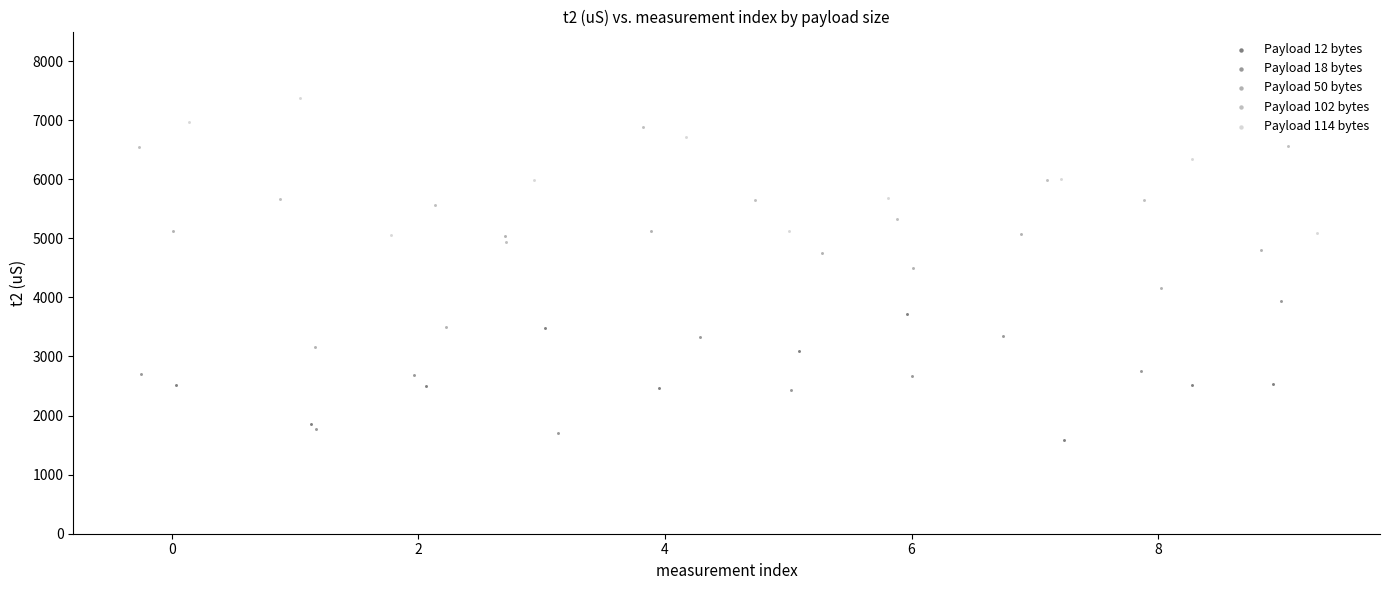

Which series reaches the minimum Y coordinate?

Payload 12 bytes